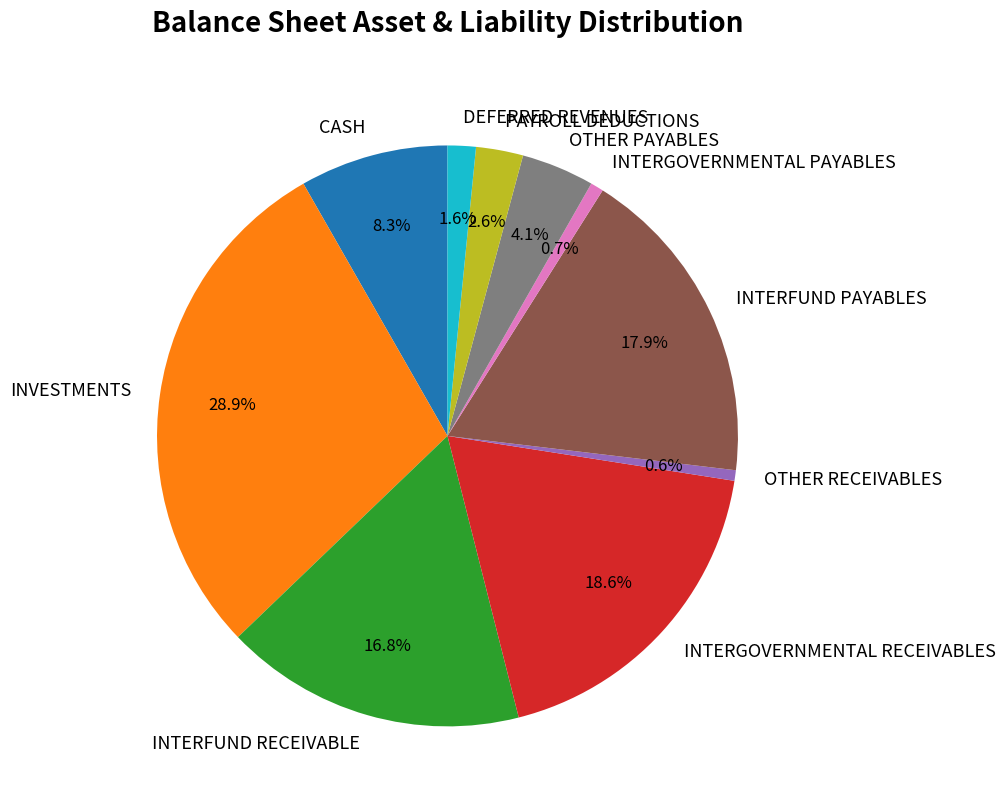

Does any single category account for the majority?

No